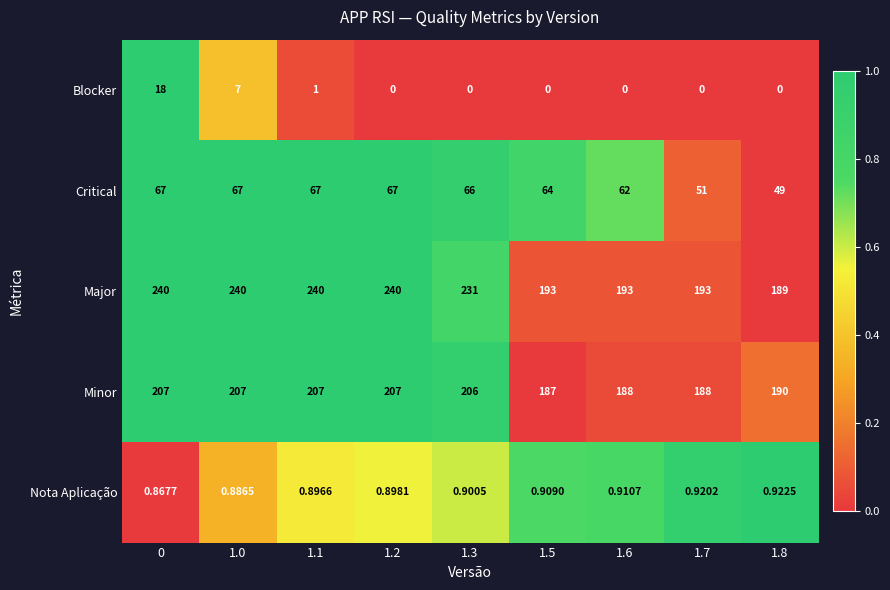

Which series has the largest total across all categories?

Major